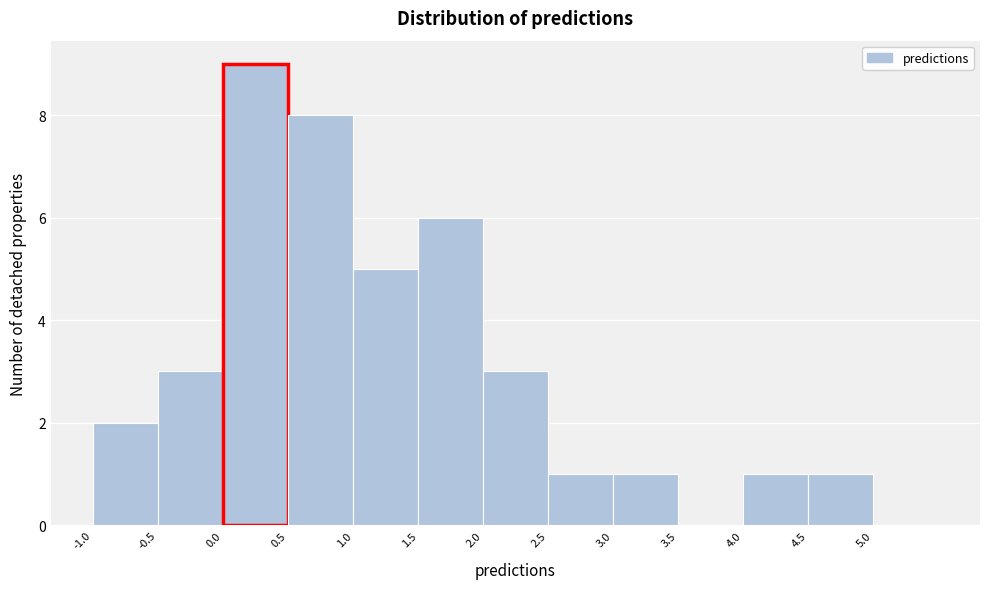

Reading left to right, transcribe this chart: for each bar, give the range it covers on the x-axis and its height. The values are not printed on the chart, so give them approximately, as read against the axis.

-1.0 to -0.5: 2
-0.5 to 0.0: 3
0.0 to 0.5: 9
0.5 to 1.0: 8
1.0 to 1.5: 5
1.5 to 2.0: 6
2.0 to 2.5: 3
2.5 to 3.0: 1
3.0 to 3.5: 1
3.5 to 4.0: 0
4.0 to 4.5: 1
4.5 to 5.0: 1
5.0 to 5.5: 0